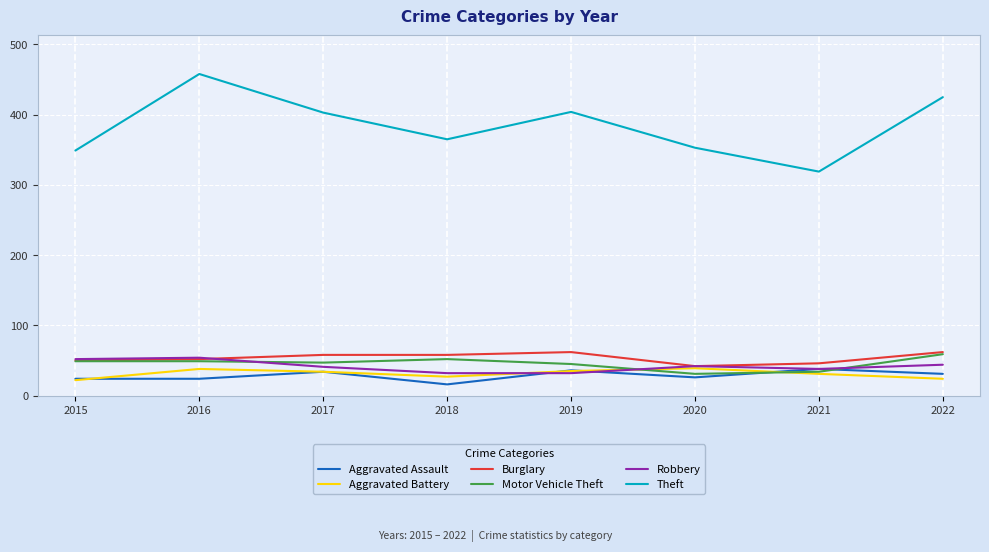

What is the minimum value for Motor Vehicle Theft?

31